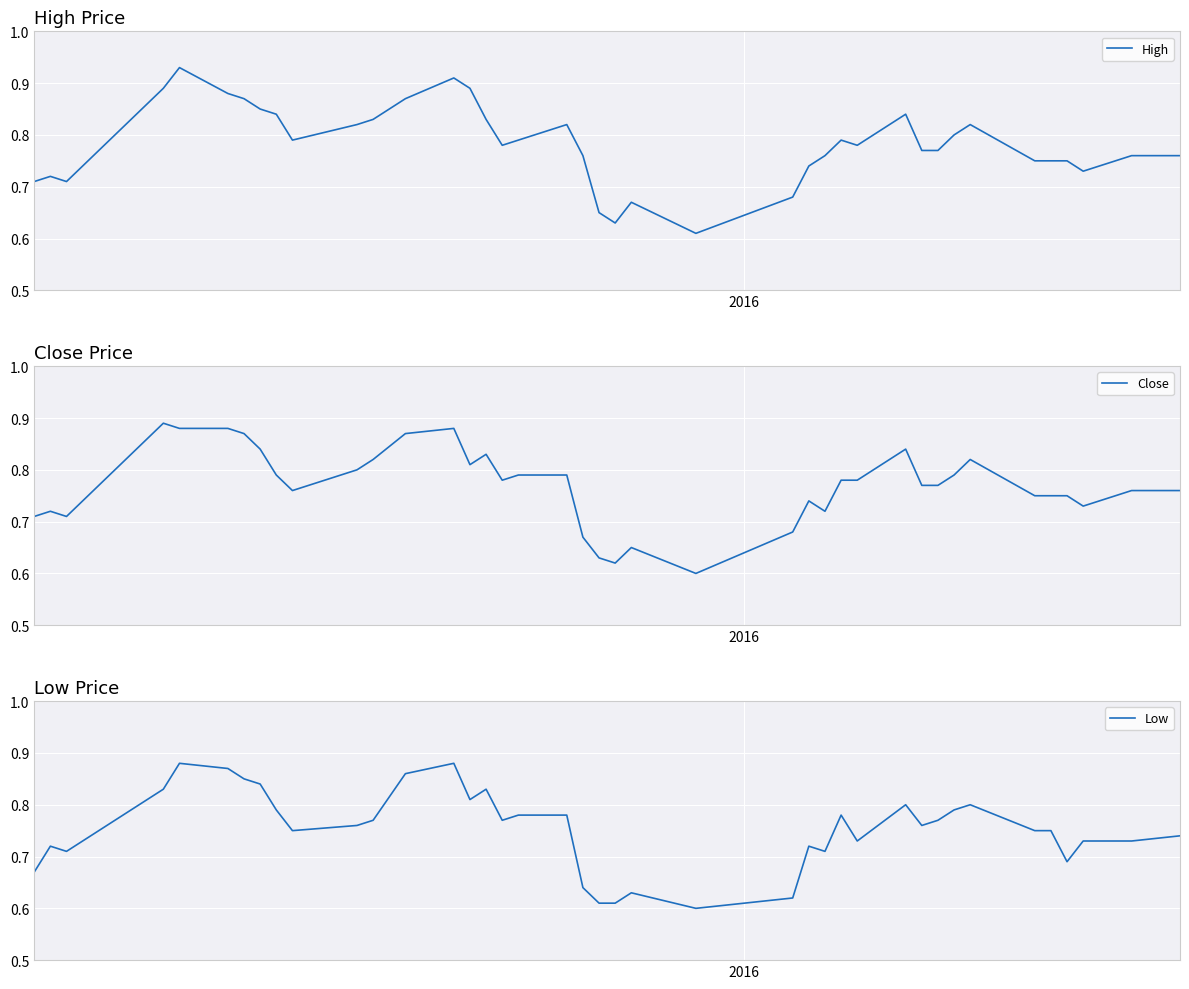

What is the highest value of the High series?

0.9